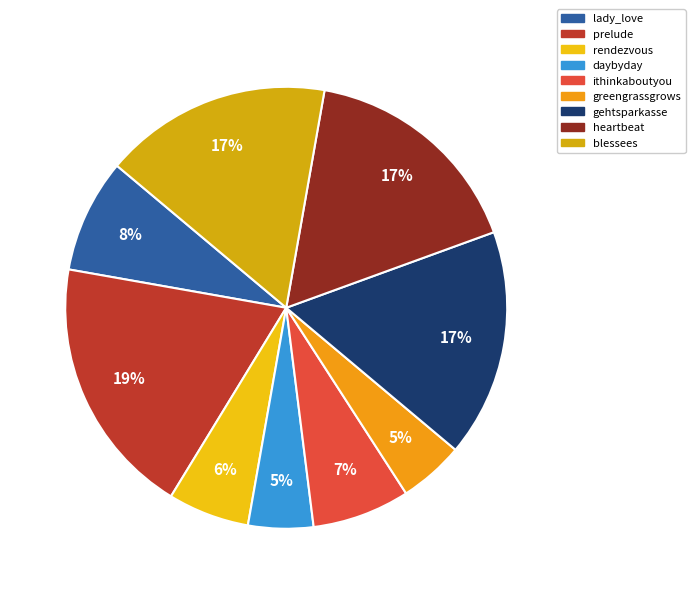

What is the ratio of the value at prelude to the value at daybyday?

4.0